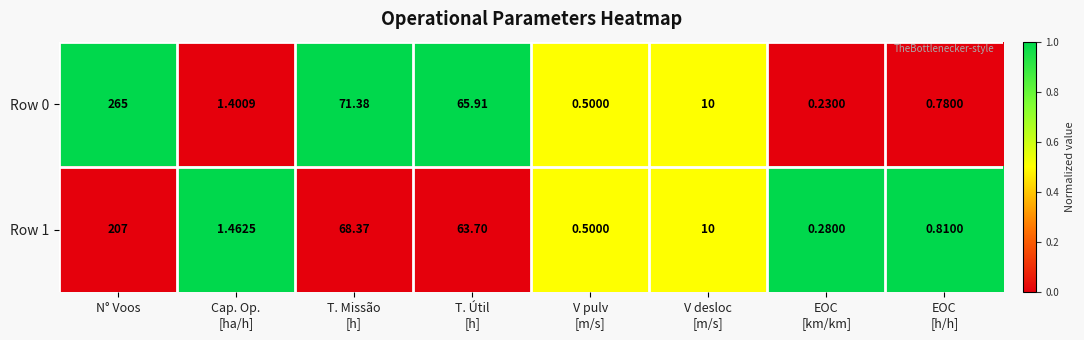

Rank the series at EOC
[h/h] from lowest to highest value.

Row 0, Row 1